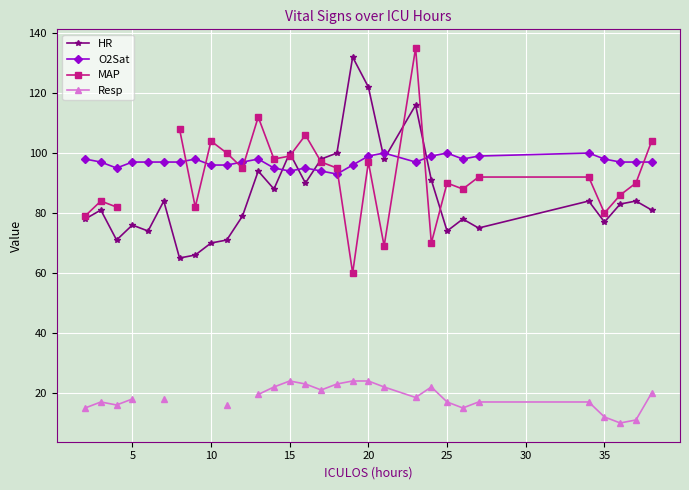

Read the O2Sat value at 20.

99